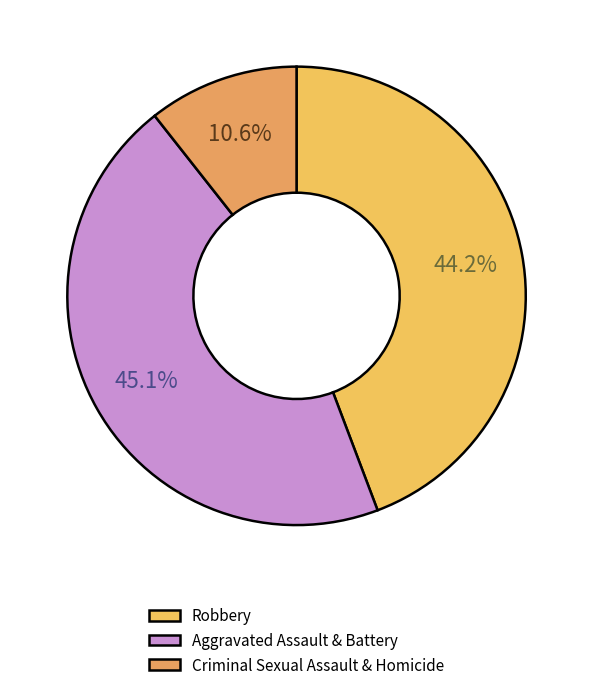

How many slices are in this pie chart?

3